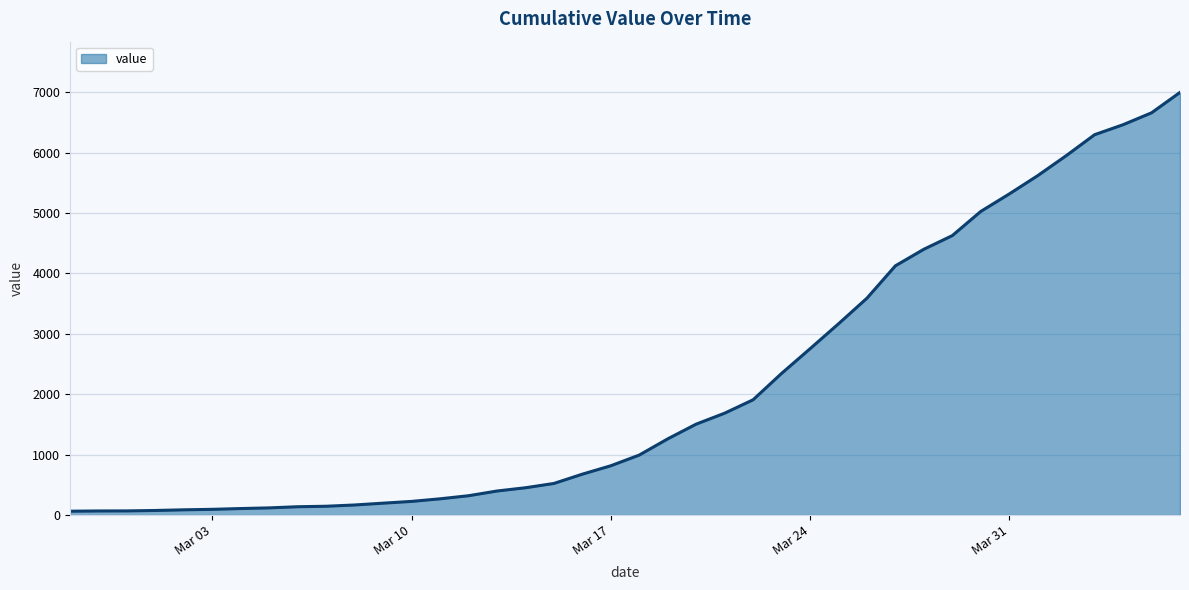

What is the difference between the maximum and minimum values?

6931